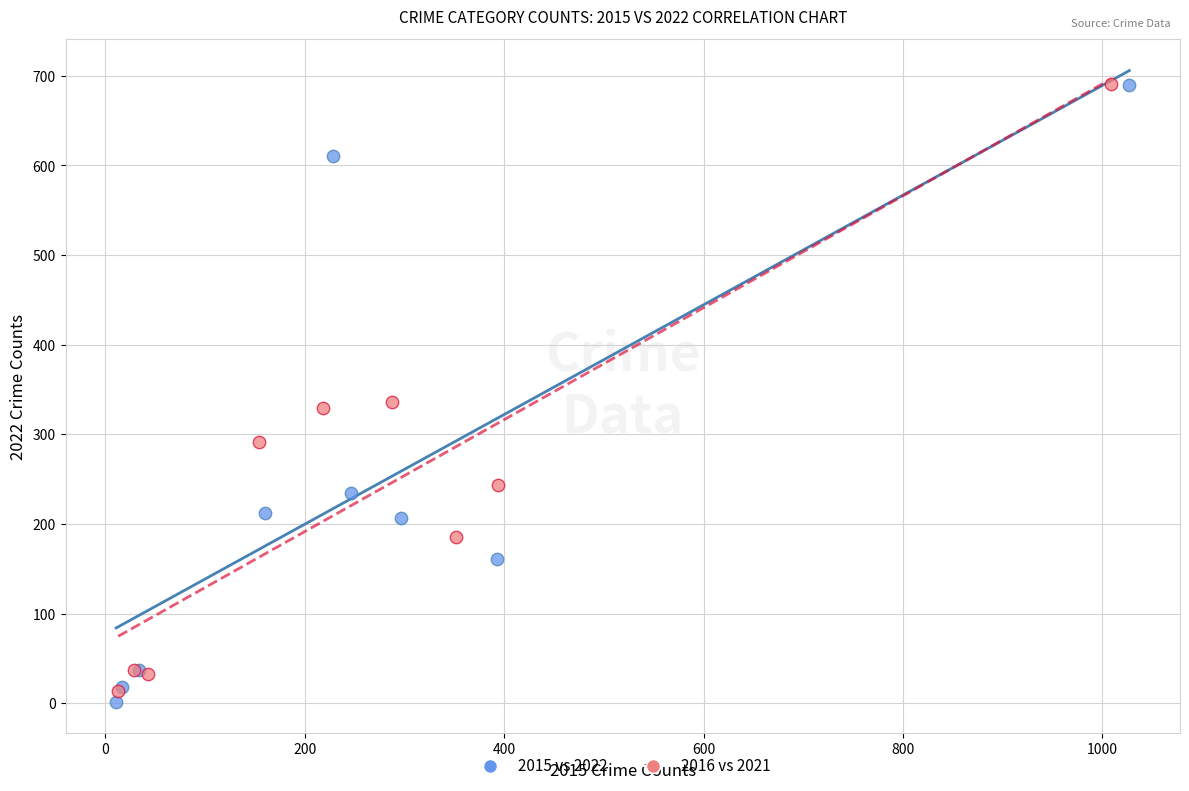

What are all the series names shown in the legend?

2015 vs 2022, 2016 vs 2021